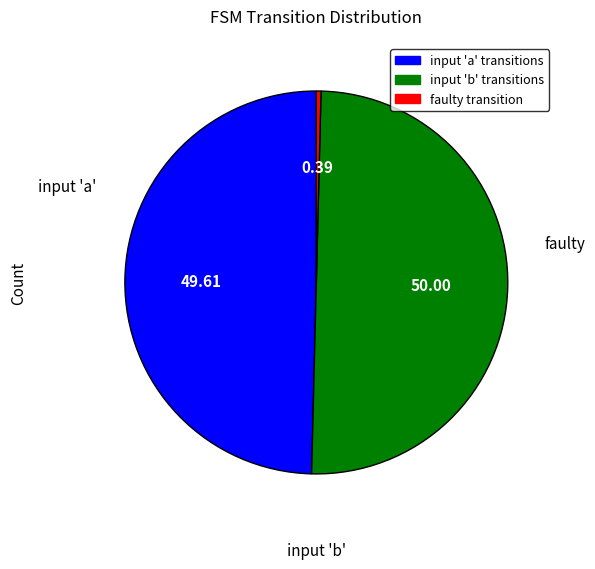

Combined, do input 'a' transitions and input 'b' transitions account for over 50%?

Yes